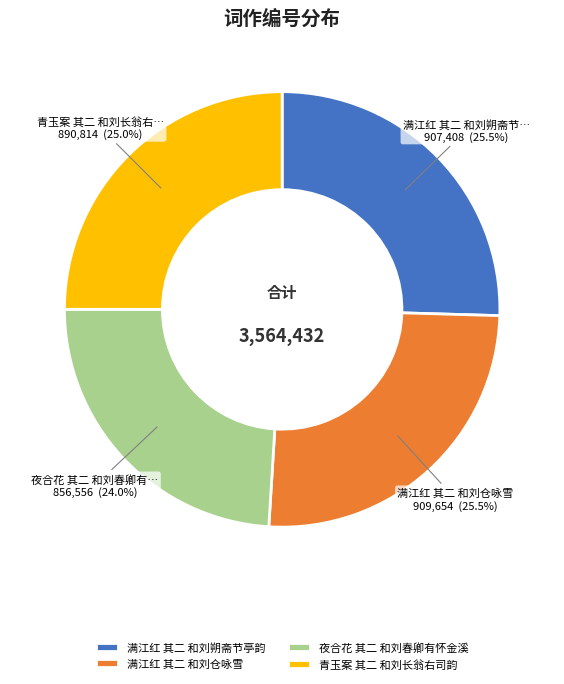

How many segments does this pie chart have?

4